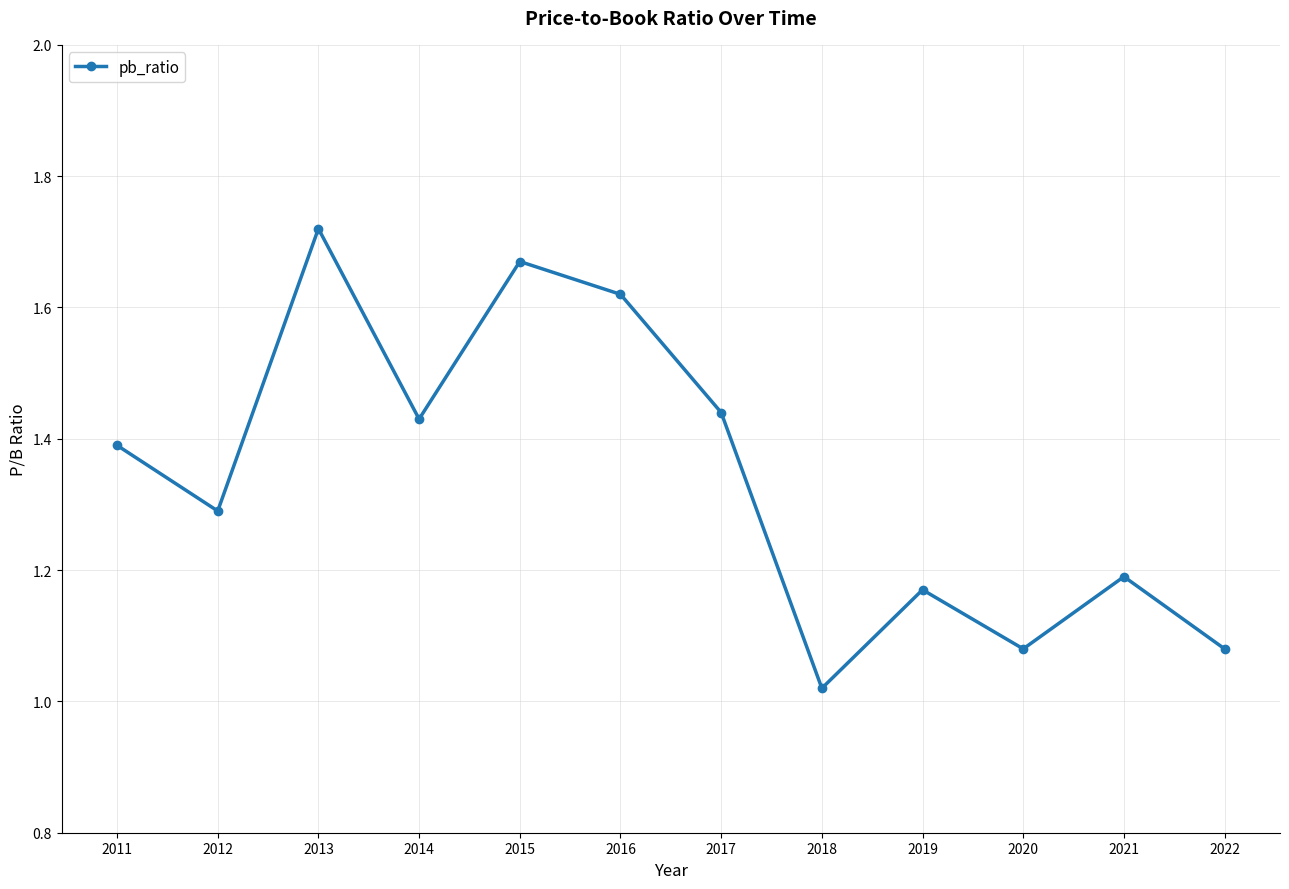

What is the average value?

1.3